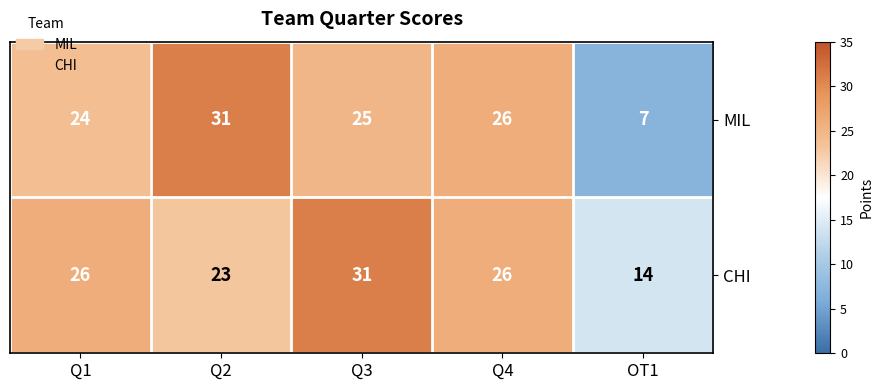

What is the approximate value of MIL at Q1?

24